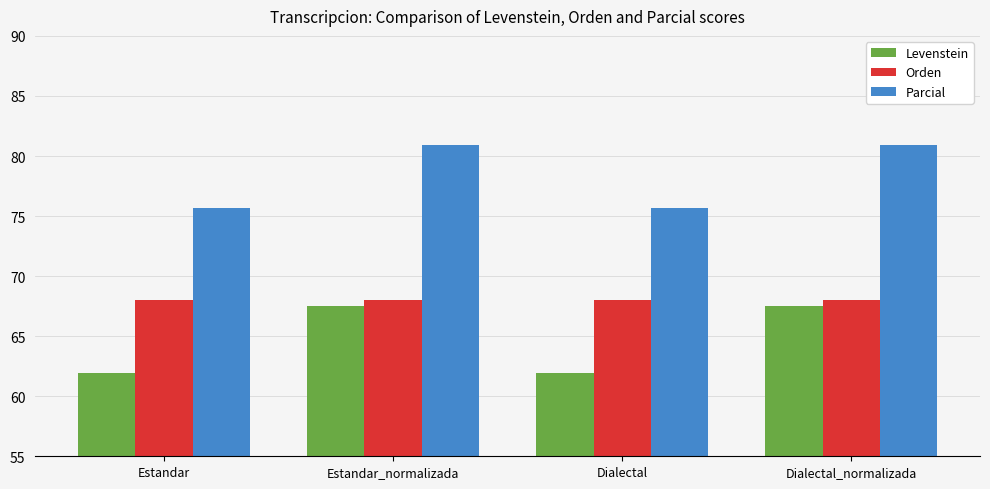

Which series has the largest total across all categories?

Parcial